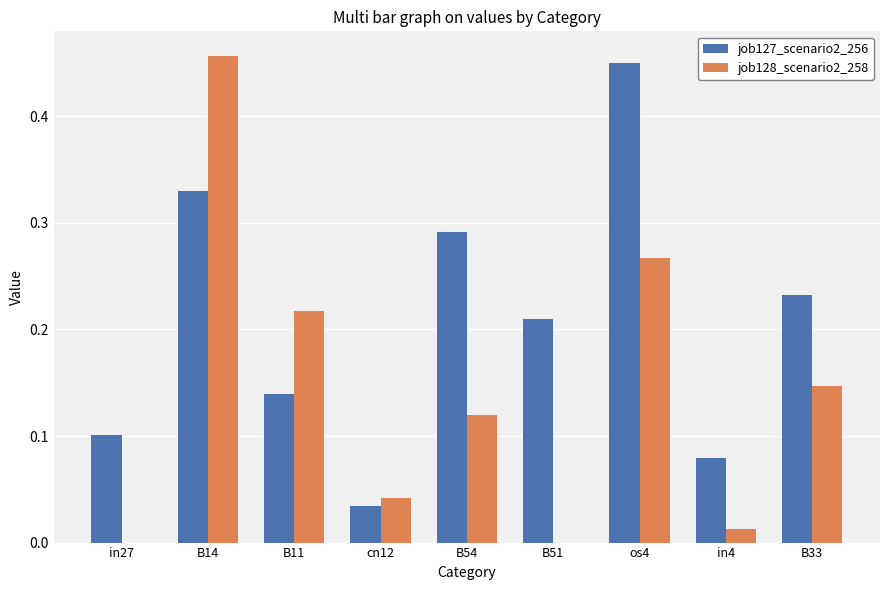

Does the chart contain stacked bars?

No